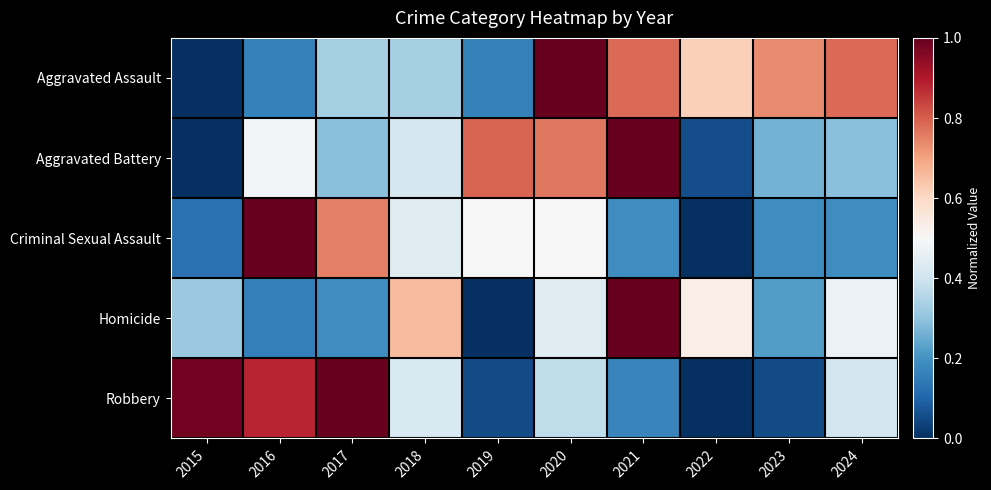

Reading right to left, transcribe all the data shown in this chart.

Aggravated Assault: 2024=0.8	2023=0.7	2022=0.6	2021=0.8	2020=1.0	2019=0.2	2018=0.3	2017=0.3	2016=0.2	2015=0.0
Aggravated Battery: 2024=0.3	2023=0.3	2022=0.1	2021=1.0	2020=0.8	2019=0.8	2018=0.4	2017=0.3	2016=0.5	2015=0.0
Criminal Sexual Assault: 2024=0.2	2023=0.2	2022=0.0	2021=0.2	2020=0.5	2019=0.5	2018=0.4	2017=0.8	2016=1.0	2015=0.1
Homicide: 2024=0.5	2023=0.2	2022=0.5	2021=1.0	2020=0.4	2019=0.0	2018=0.7	2017=0.2	2016=0.2	2015=0.3
Robbery: 2024=0.4	2023=0.1	2022=0.0	2021=0.2	2020=0.4	2019=0.1	2018=0.4	2017=1.0	2016=0.9	2015=1.0